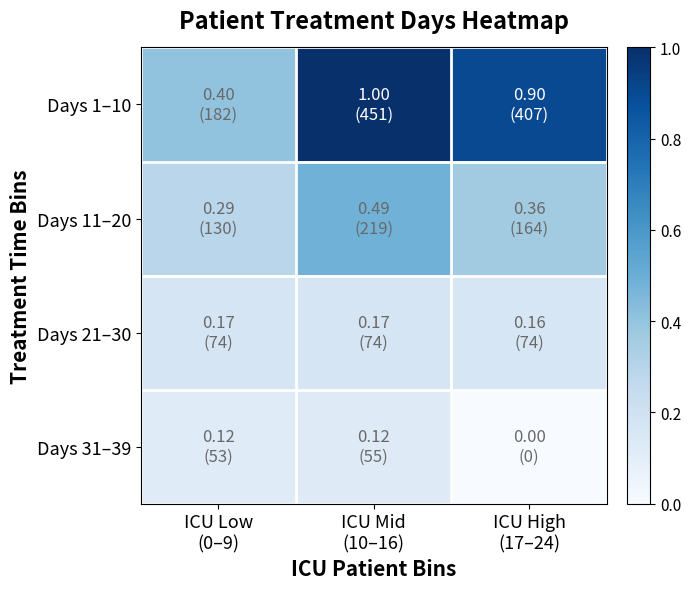

Between ICU Mid
(10–16) and ICU Low
(0–9), which is larger?

ICU Mid
(10–16)